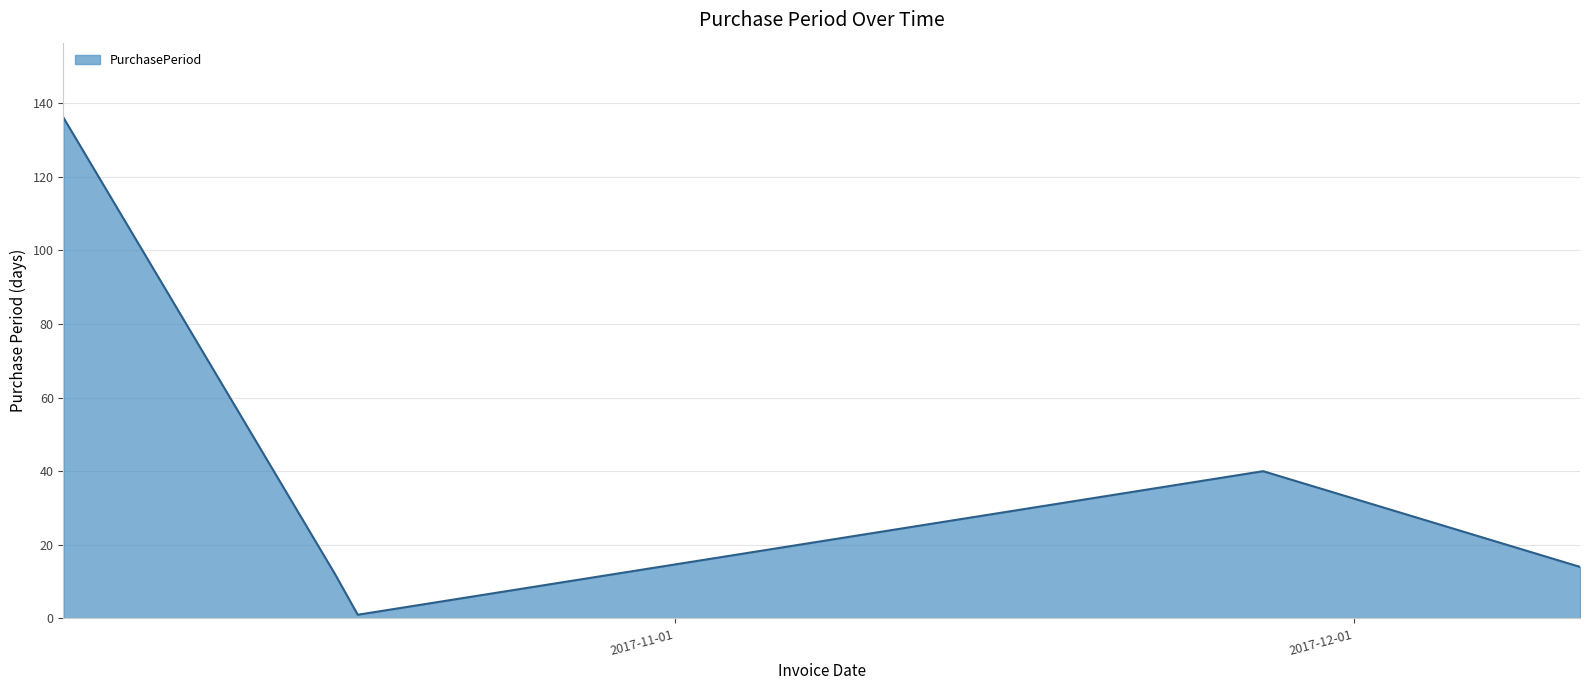

What is the maximum value shown in the chart?

136